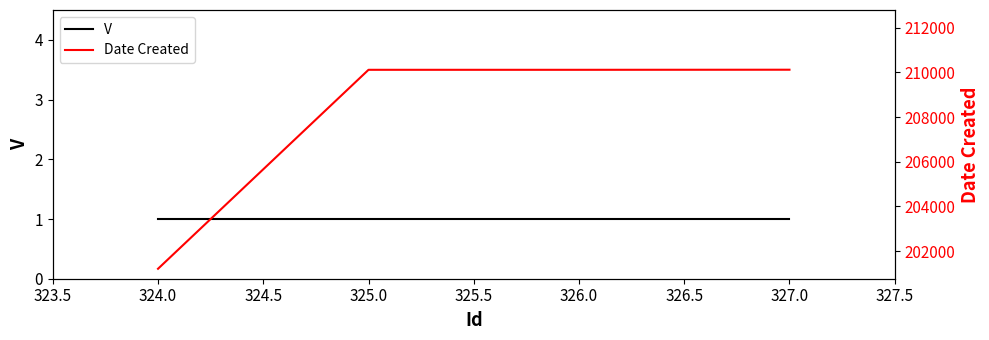

List the series in order of their overall mean, lowest first.

V, Date Created